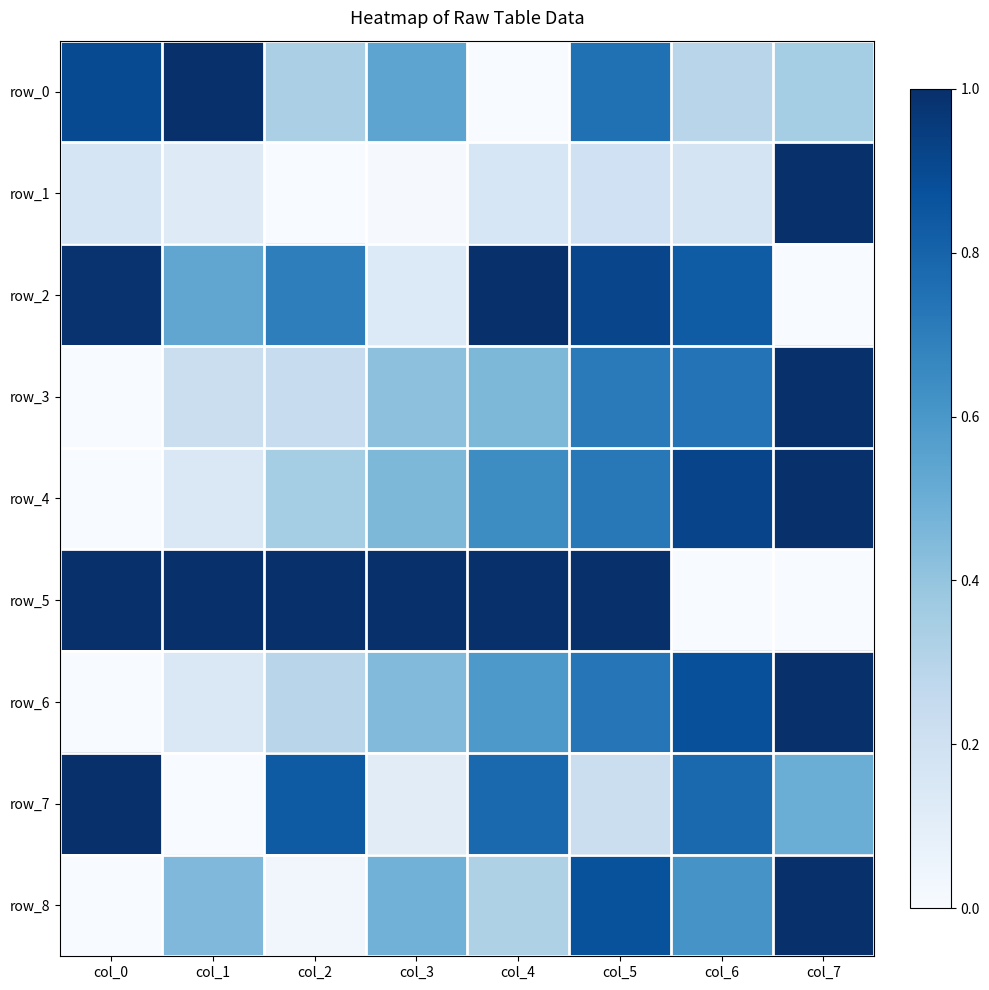

The value of row_6 at col_6 is 0.9. True or false?

True